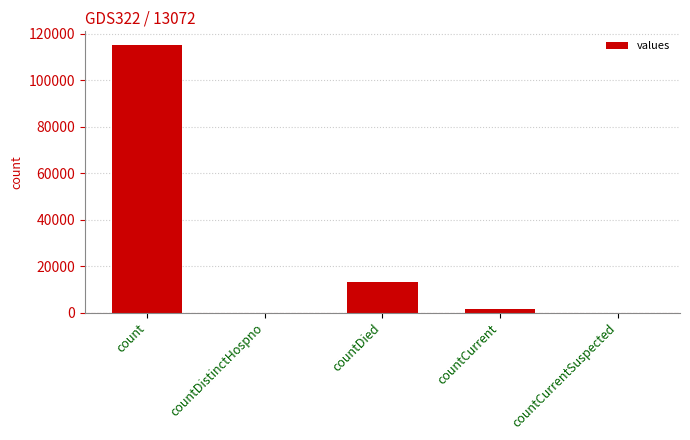

Between countCurrent and count, which is larger?

count